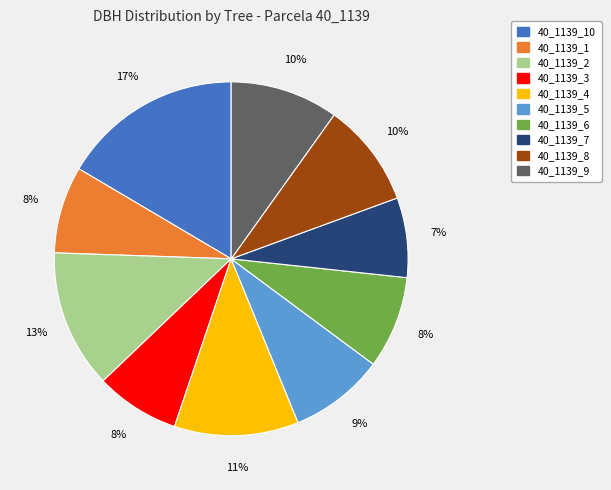

To the nearest percent, what is the average slice percentage?

10%